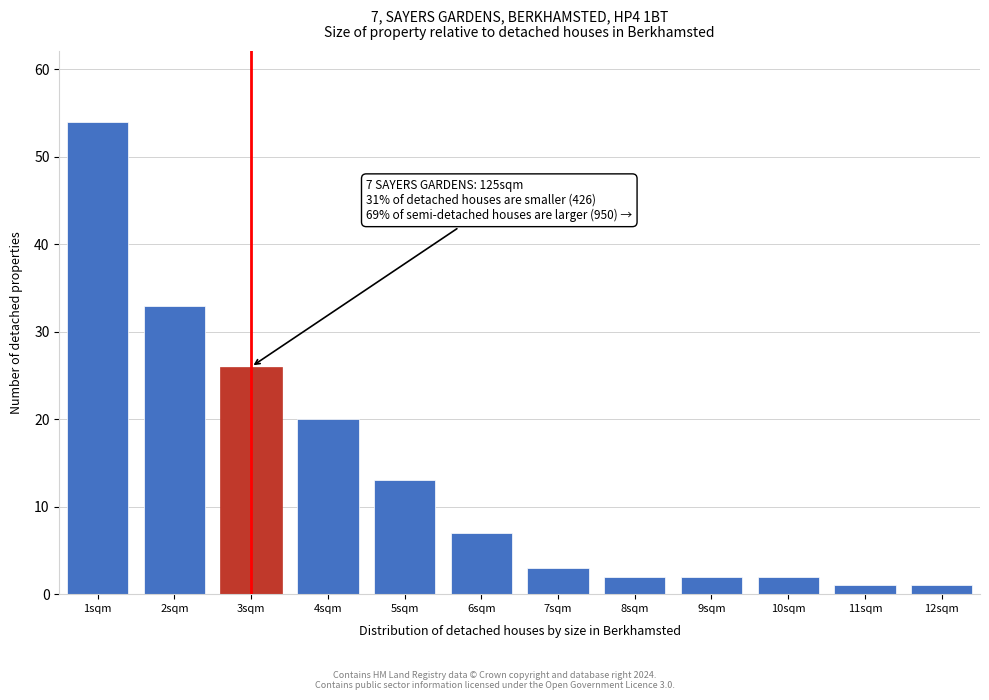

Reading left to right, what are all the values shown in this chart?

1sqm=54	2sqm=33	3sqm=26	4sqm=20	5sqm=13	6sqm=7	7sqm=3	8sqm=2	9sqm=2	10sqm=2	11sqm=1	12sqm=1